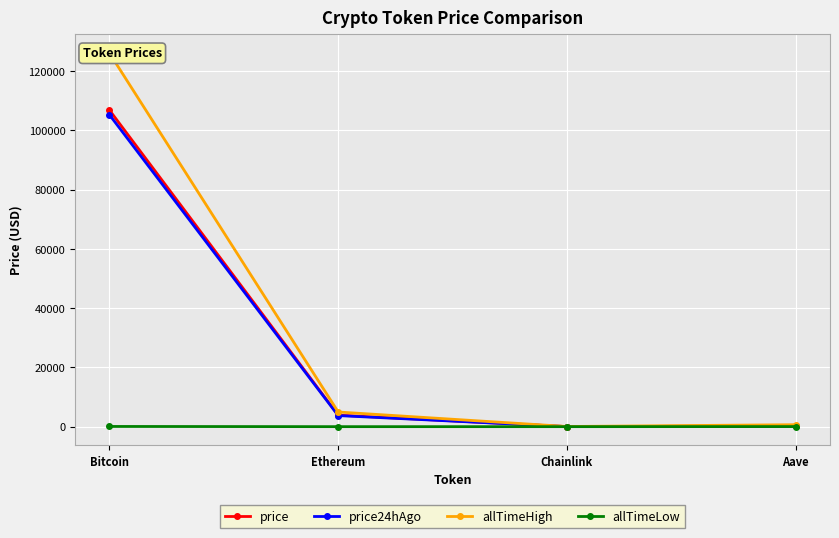

What is the average value of the price24hAgo series?

27302.1